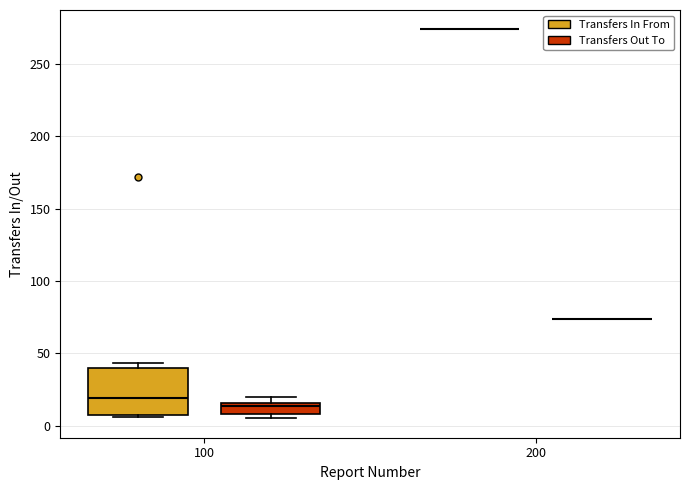

Where is the upper edge of the box for 100 (Transfers In From) on the y-axis? The values are not printed on the chart, so give them approximately, as read against the axis.

40